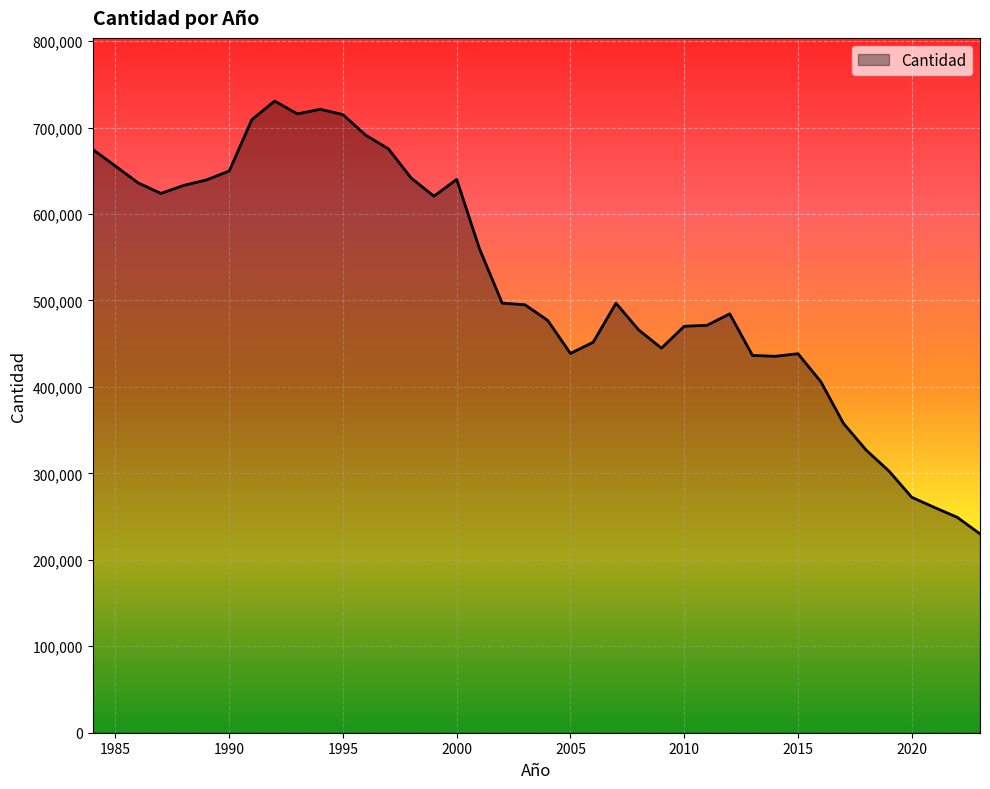

What is the difference between the maximum and minimum values?

500650